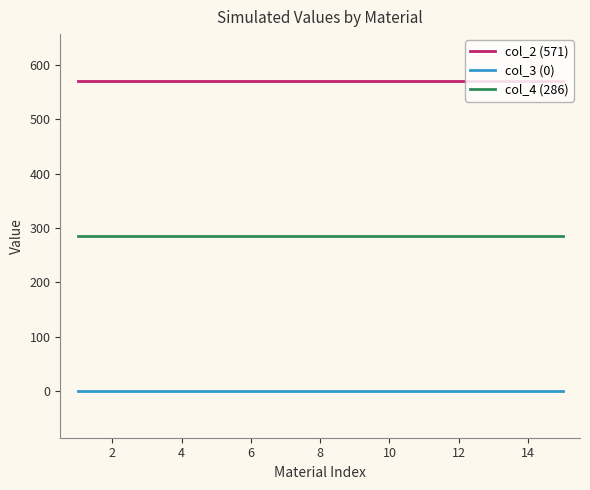

What is the maximum value shown in the chart?

571